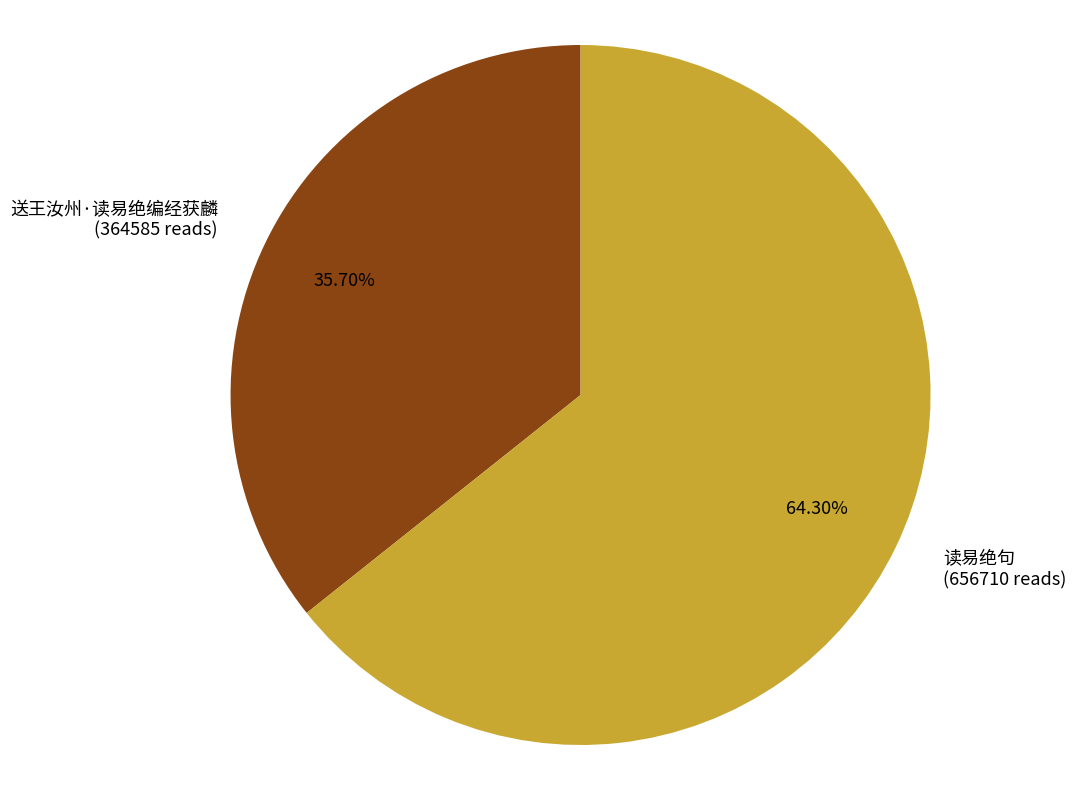

How many slices are in this pie chart?

2